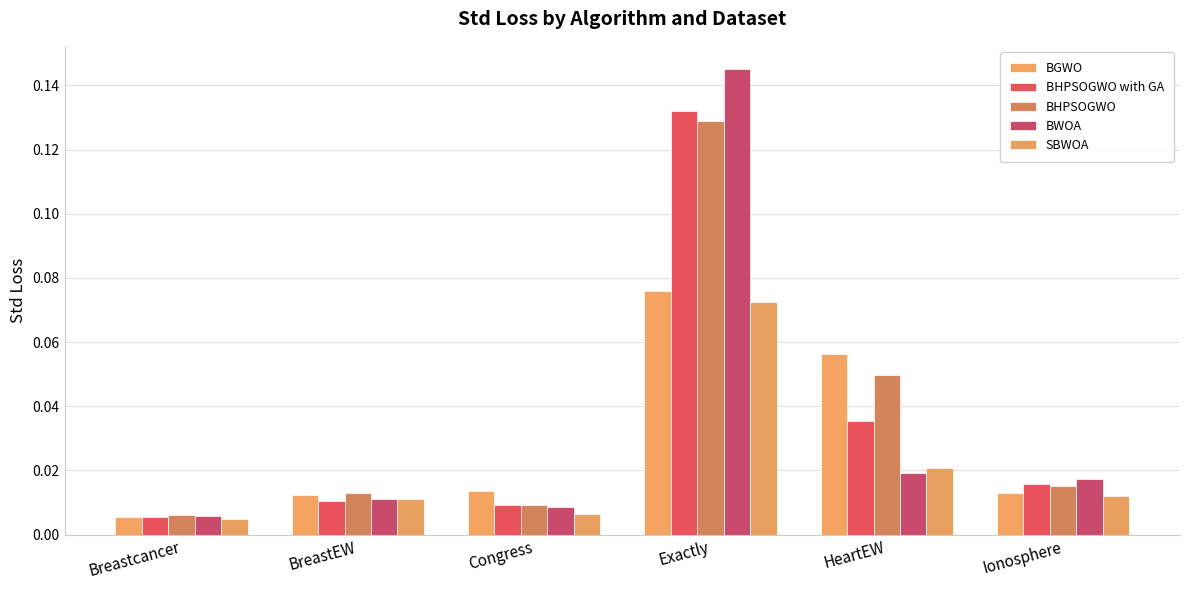

Is the value of BHPSOGWO with GA at Ionosphere greater than the value of BWOA at Exactly?

No